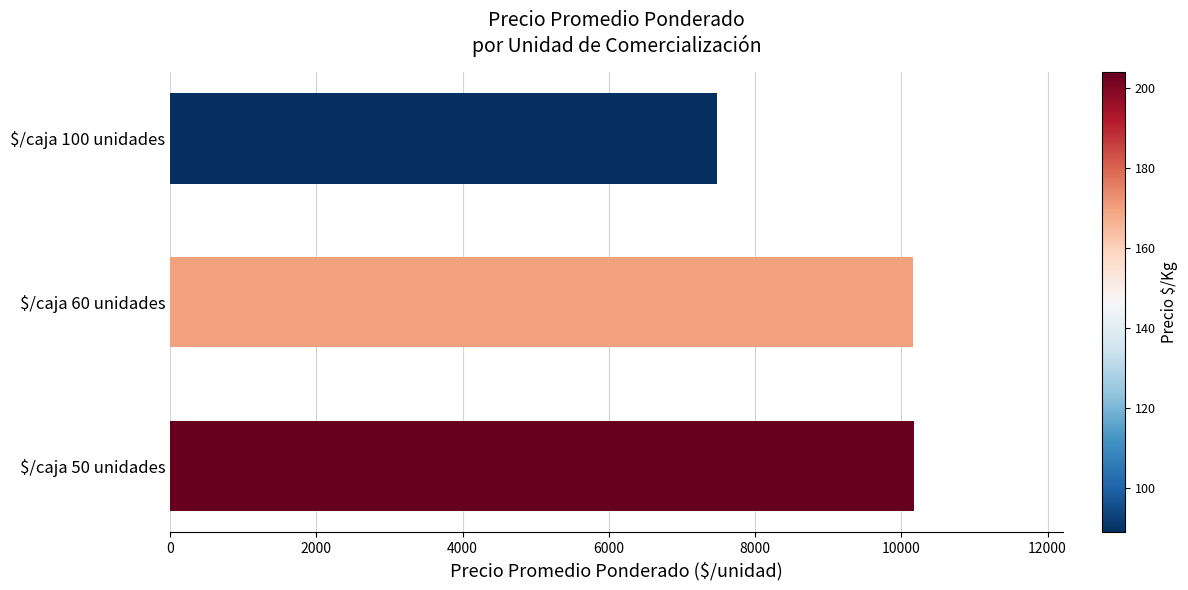

Is it true that the value at $/caja 60 unidades is 17221?

False